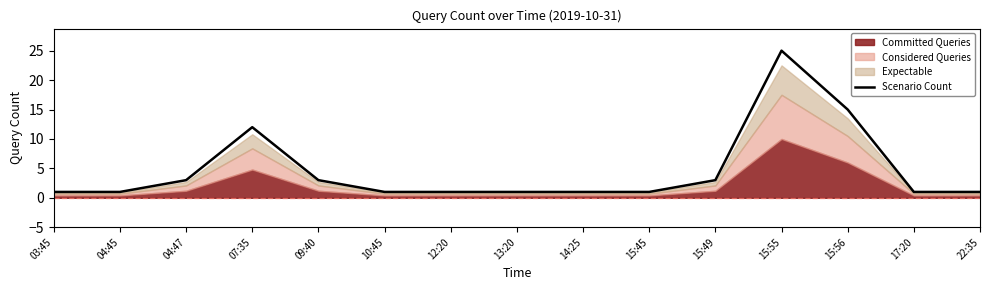

Approximately how many times larger is the value at 10:45 compared to 04:45?

1.0